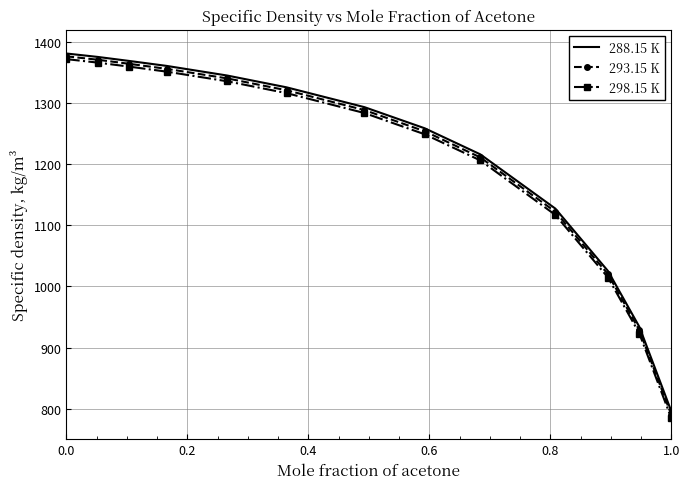

What is the greatest value displayed?

1381.1